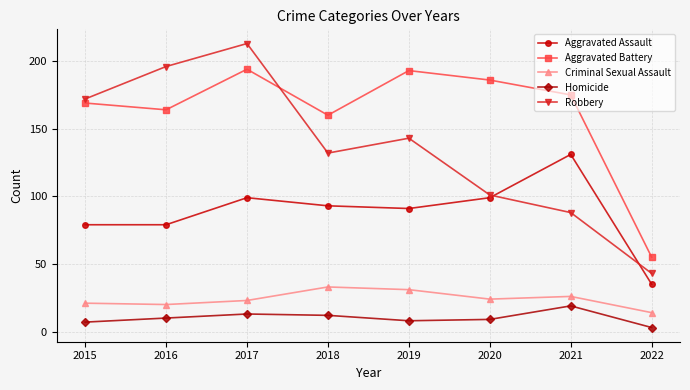

The value of Aggravated Battery at 2015 is 169. True or false?

True